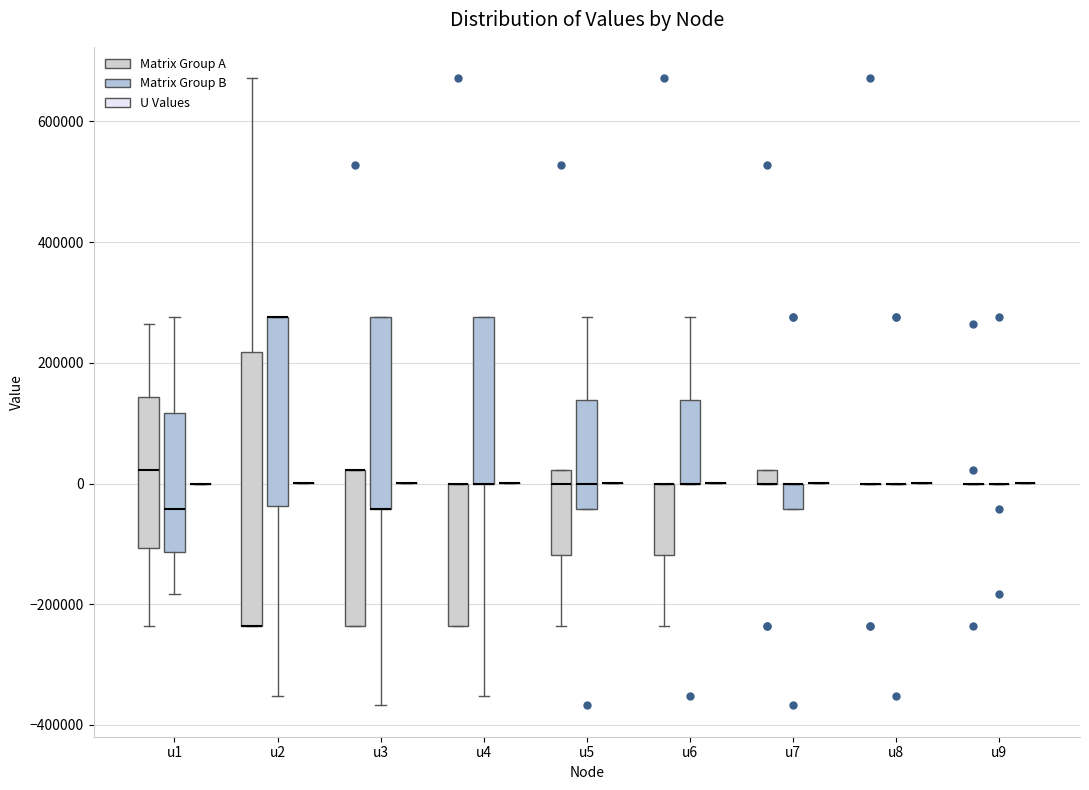

Comparing the boxes themselves (not the whiskers), which one is the tallest?

u2 (Matrix Group A)